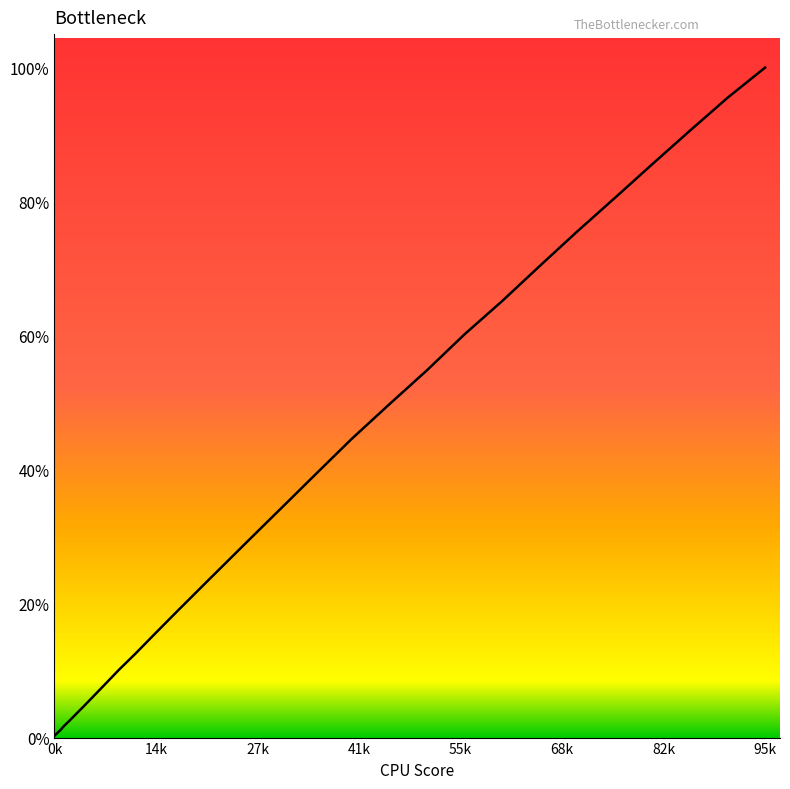

Where is the data nearest to the value 0?

0k